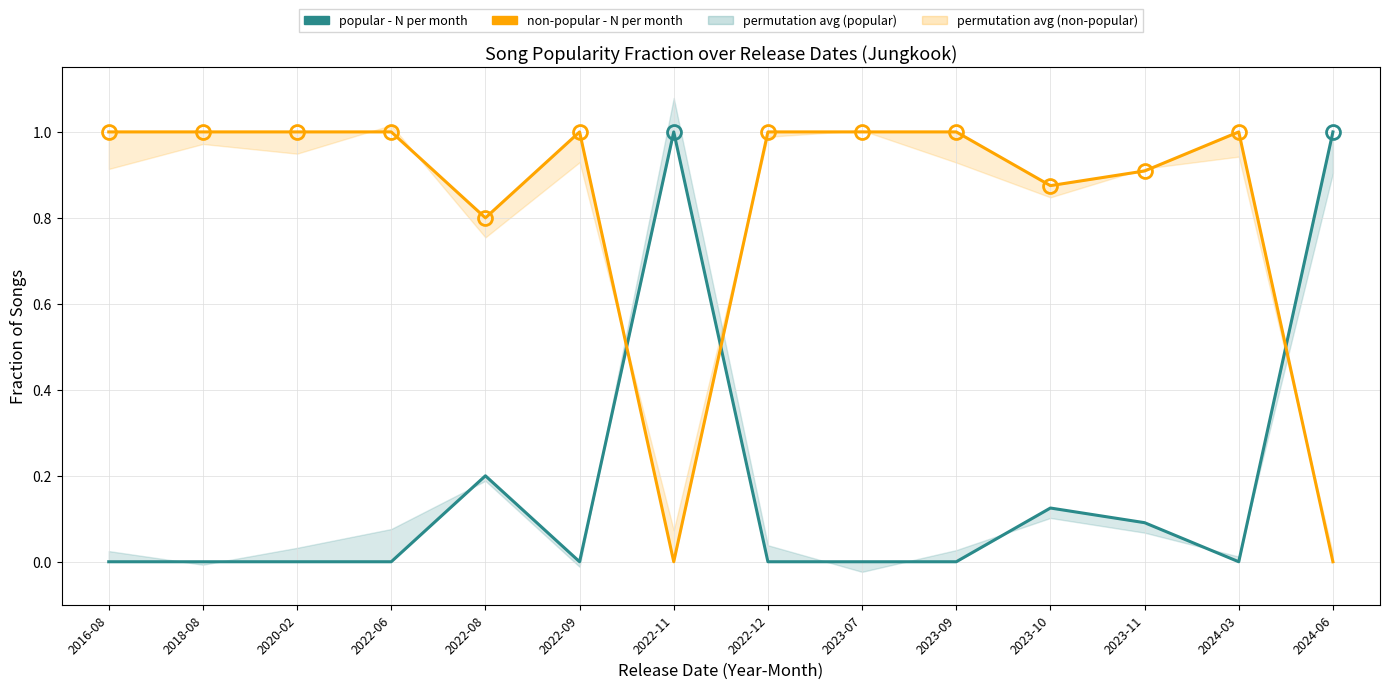

What is the total value across all series at 2016-08?

1.0